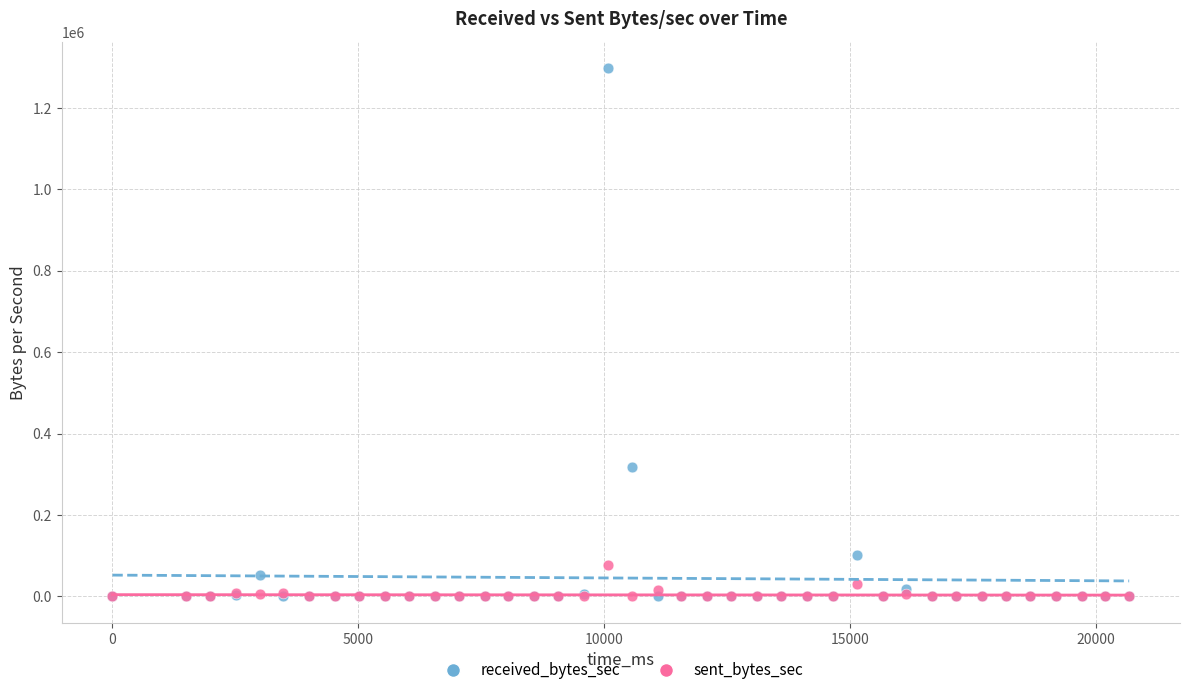

Which series has the widest spread of Y values?

received_bytes_sec